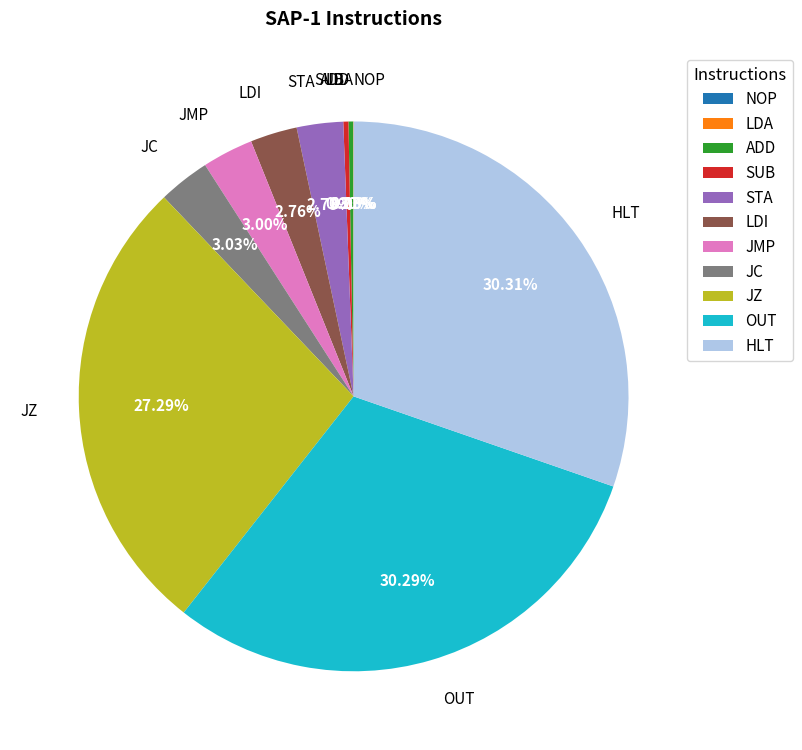

How much of the chart is everything except LDI?

97.2%